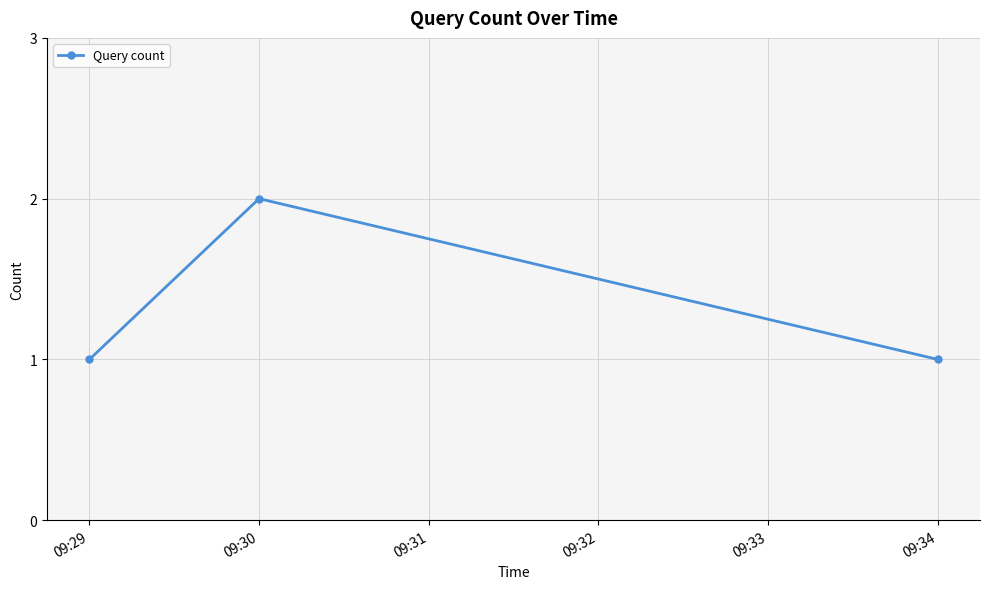

What is the sum of all values?

4